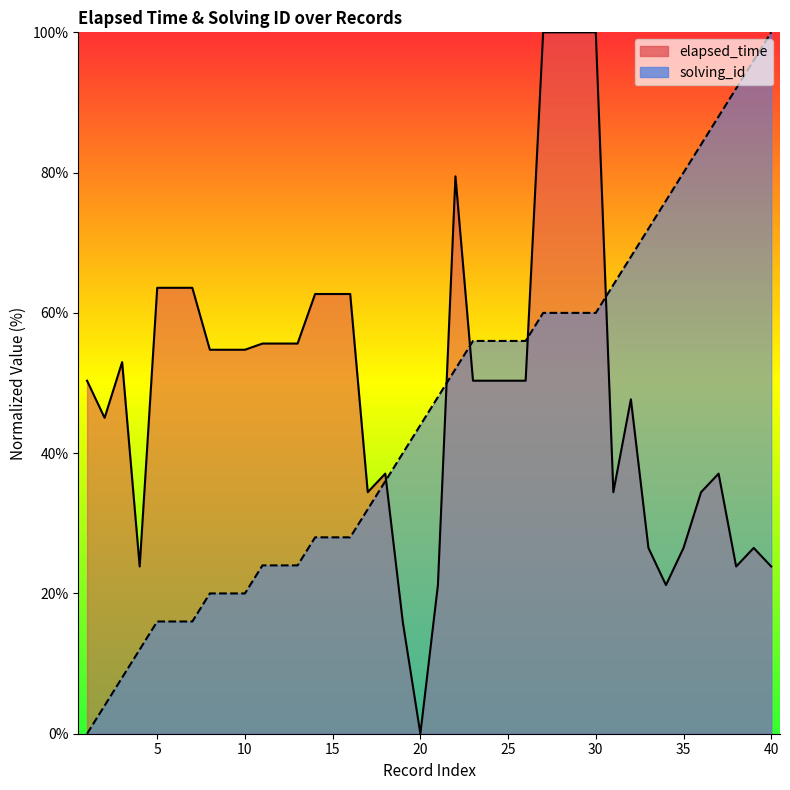

True or false: solving_id has a value of 57.0 at 18.

False